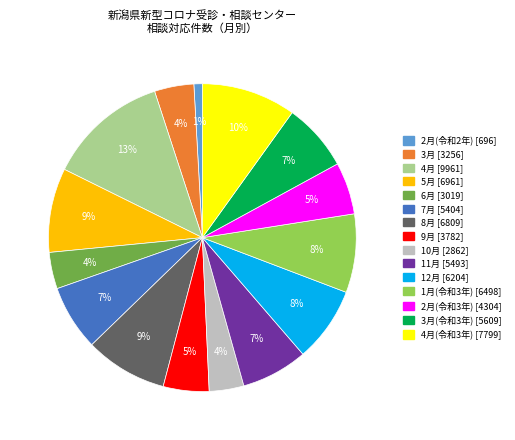

To the nearest percent, what is the average slice percentage?

7%